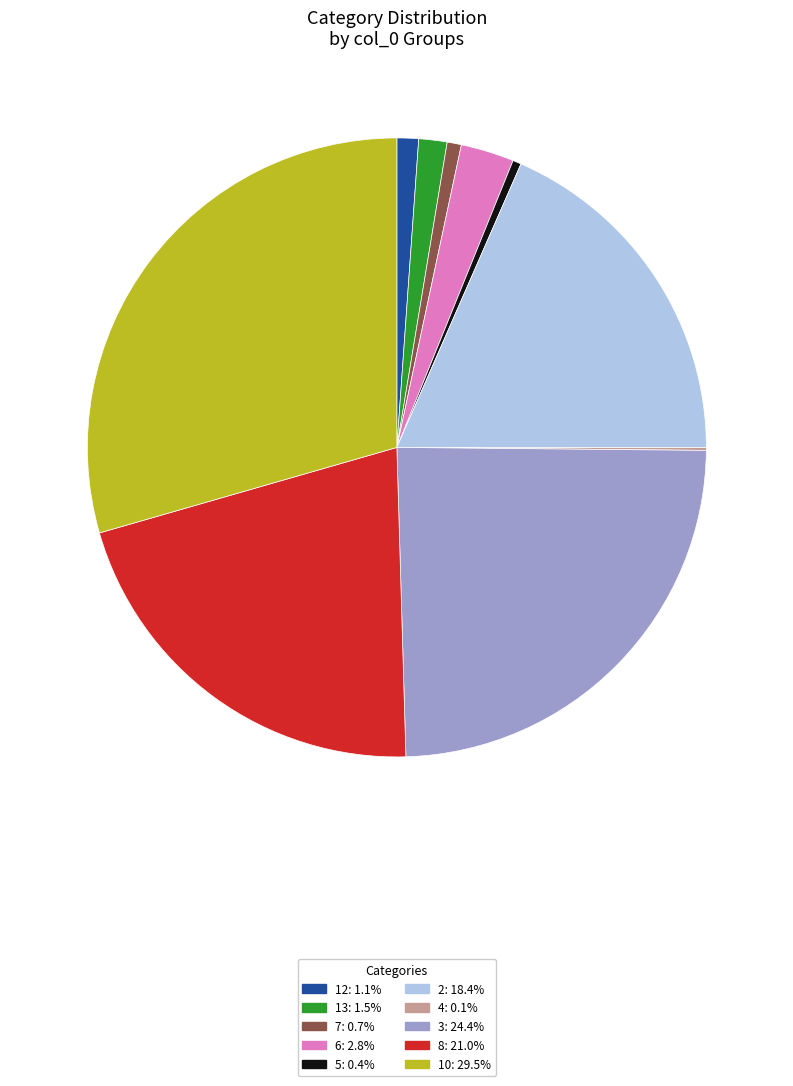

Is there a majority slice in this chart?

No